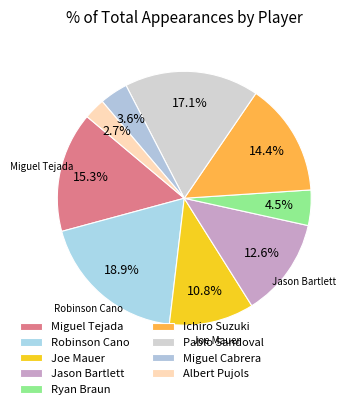

To the nearest percent, what portion does Pablo Sandoval represent?

17%